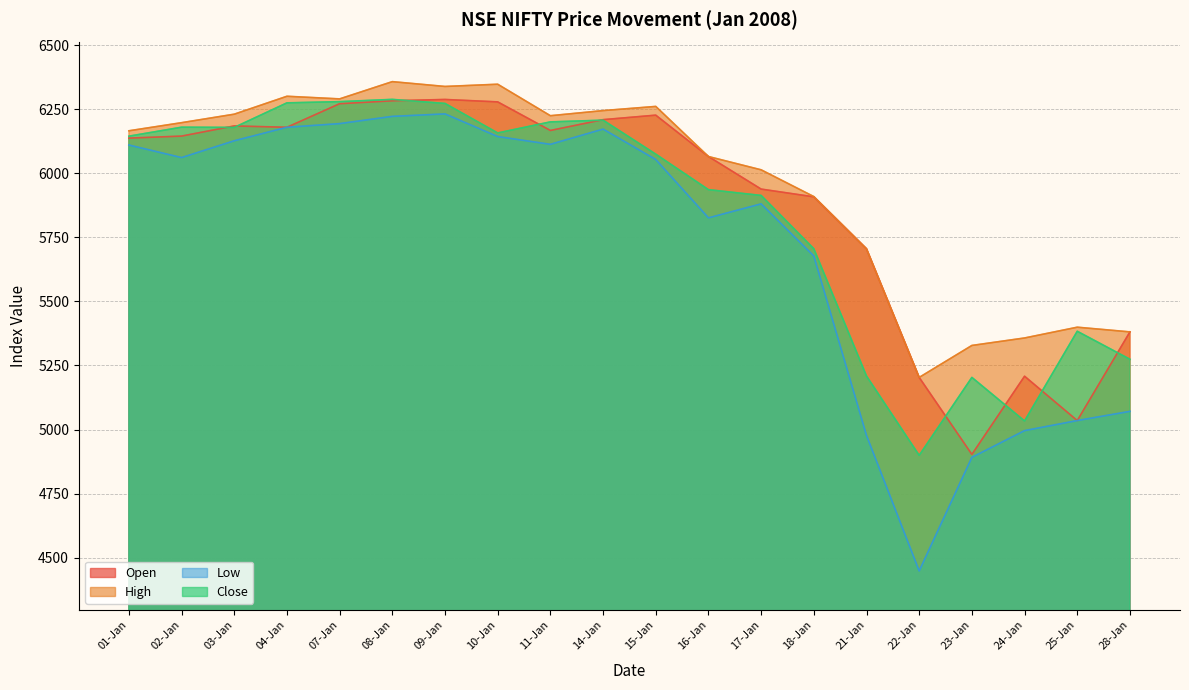

Count the number of data series in this chart.

4